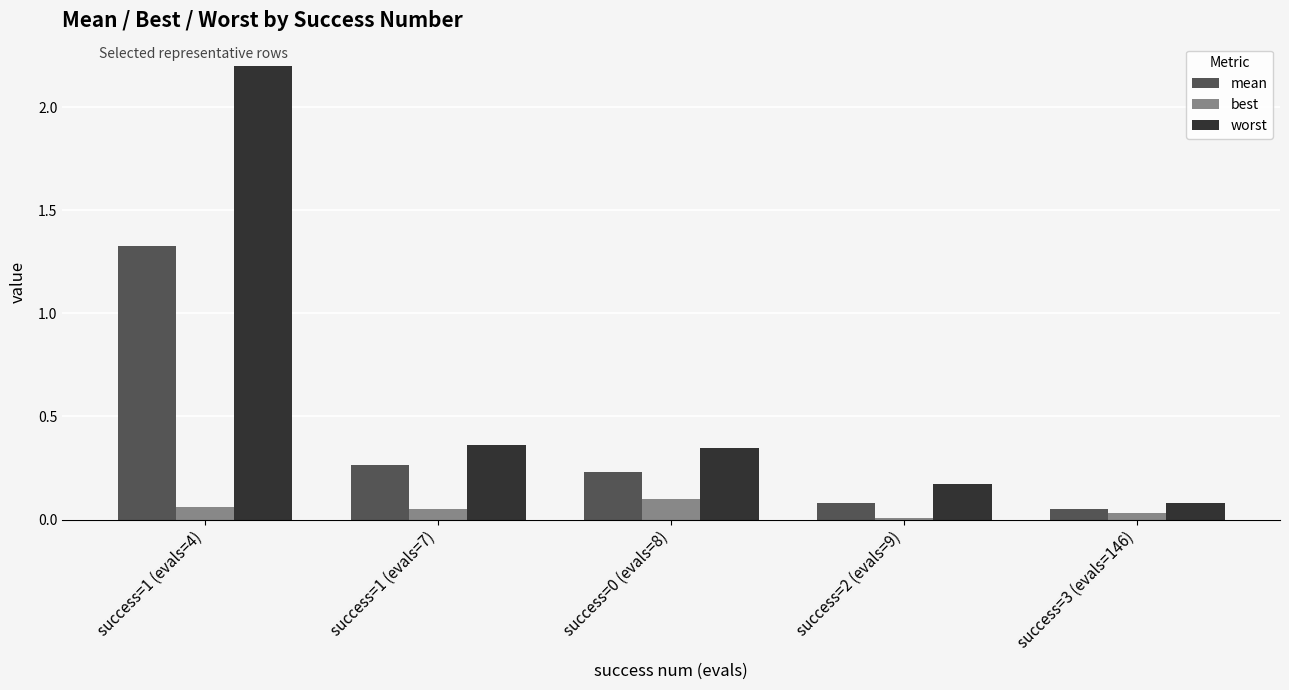

What is the maximum value for worst?

2.2